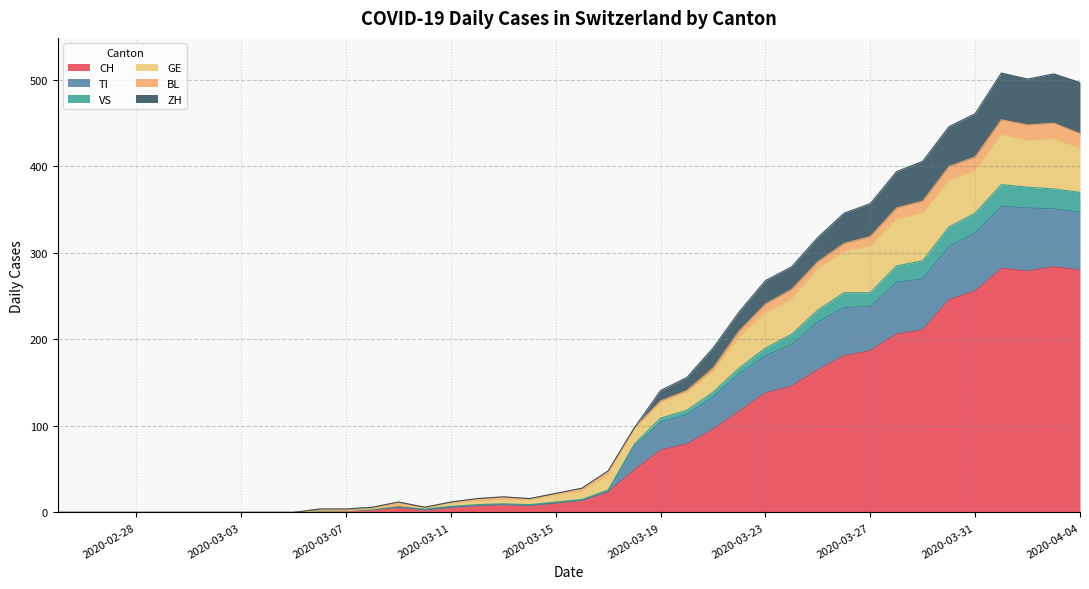

What is the highest value of the CH series?

284